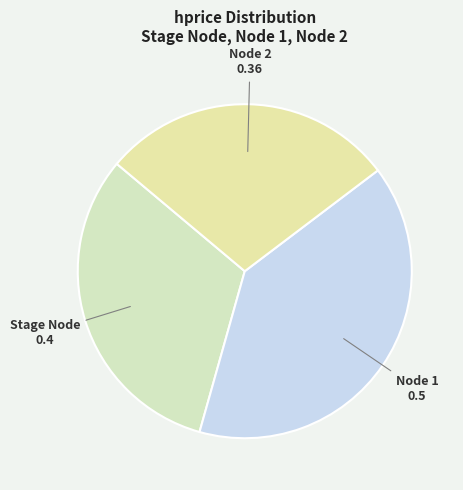

Which slice is the largest?

Node 1